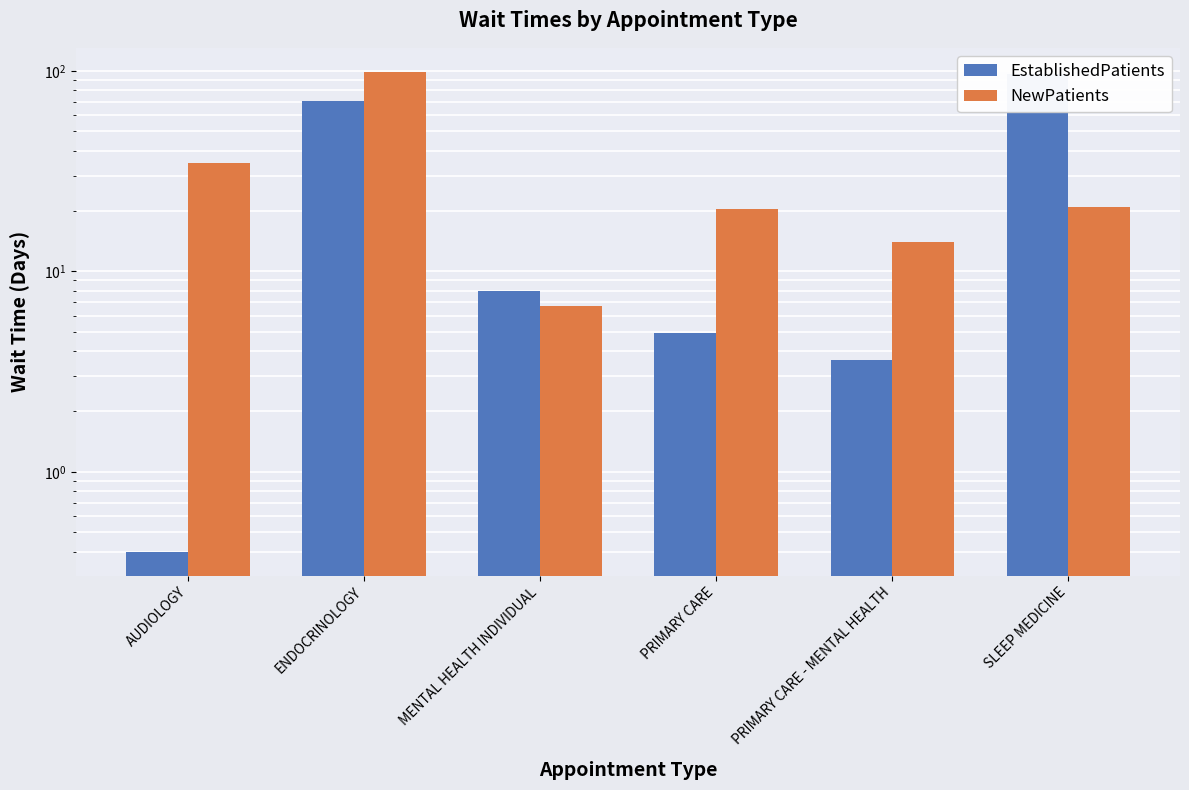

Between MENTAL HEALTH INDIVIDUAL and PRIMARY CARE, which is larger?

MENTAL HEALTH INDIVIDUAL